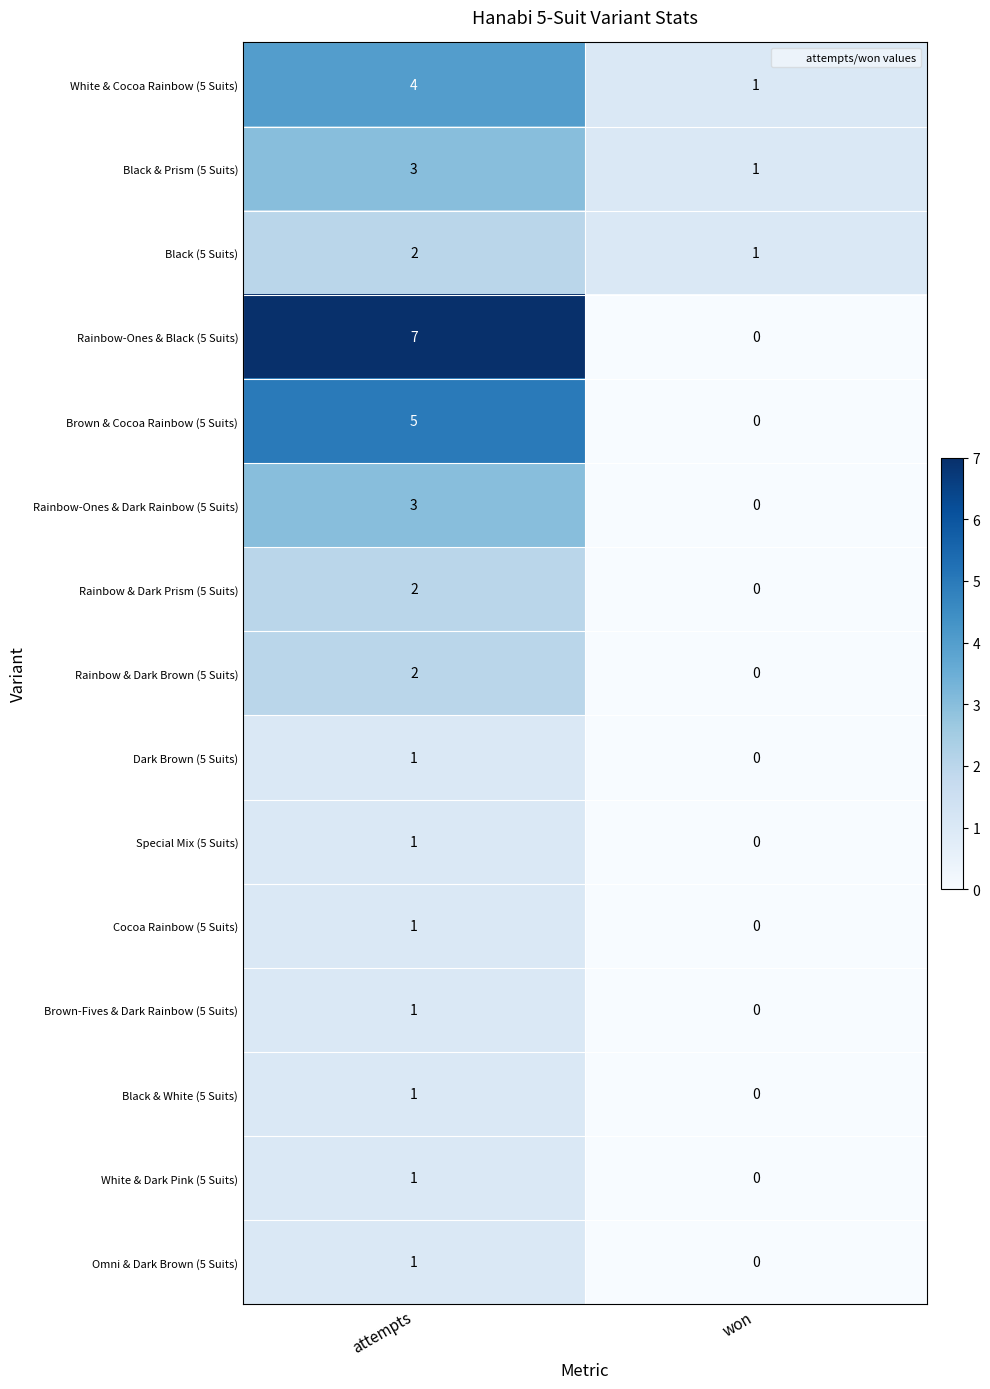

Reading right to left, transcribe all the data shown in this chart.

White & Cocoa Rainbow (5 Suits): 1	4
Black & Prism (5 Suits): 1	3
Black (5 Suits): 1	2
Rainbow-Ones & Black (5 Suits): 0	7
Brown & Cocoa Rainbow (5 Suits): 0	5
Rainbow-Ones & Dark Rainbow (5 Suits): 0	3
Rainbow & Dark Prism (5 Suits): 0	2
Rainbow & Dark Brown (5 Suits): 0	2
Dark Brown (5 Suits): 0	1
Special Mix (5 Suits): 0	1
Cocoa Rainbow (5 Suits): 0	1
Brown-Fives & Dark Rainbow (5 Suits): 0	1
Black & White (5 Suits): 0	1
White & Dark Pink (5 Suits): 0	1
Omni & Dark Brown (5 Suits): 0	1